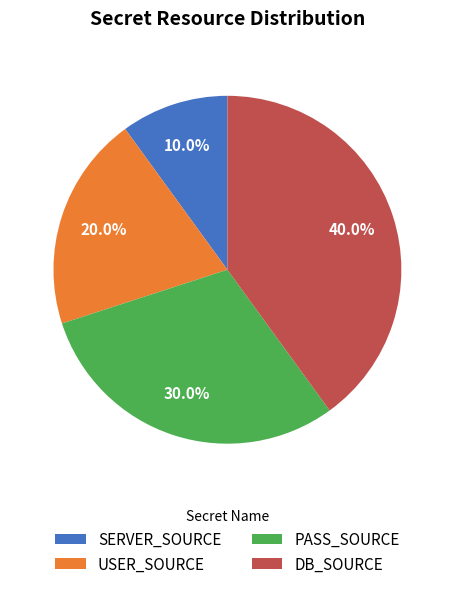

What is the ratio of the value at USER_SOURCE to the value at DB_SOURCE?

0.5